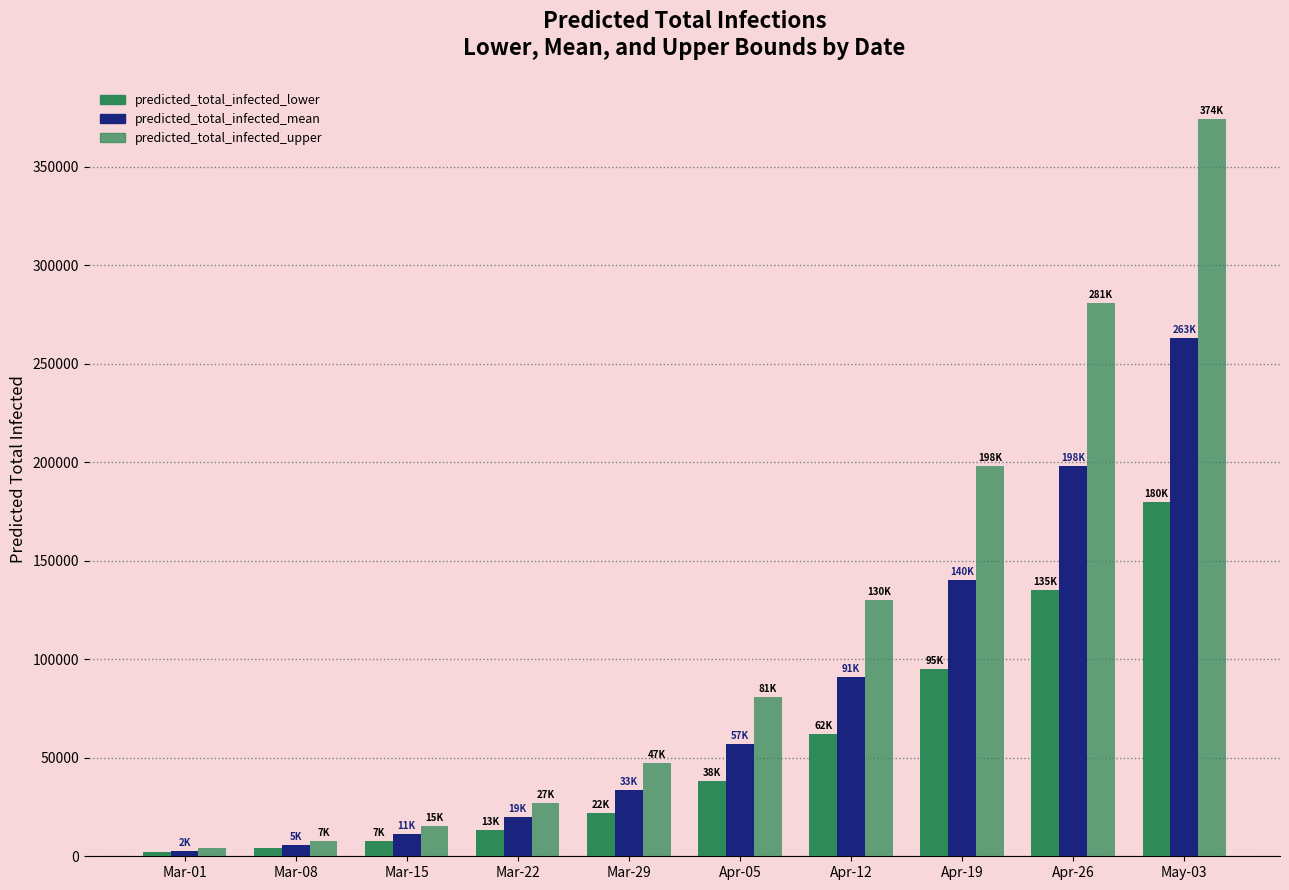

List the series in order of their overall mean, lowest first.

predicted_total_infected_lower, predicted_total_infected_mean, predicted_total_infected_upper